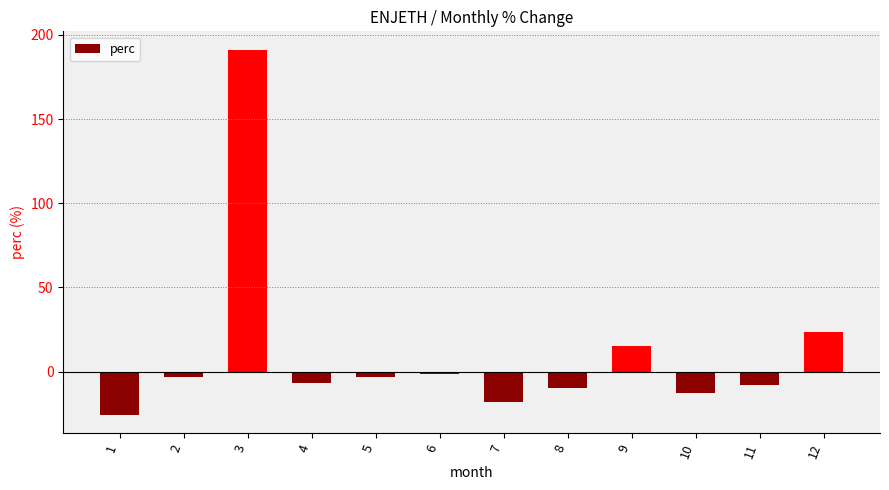

Is it true that the value at 3 is 191.2?

True